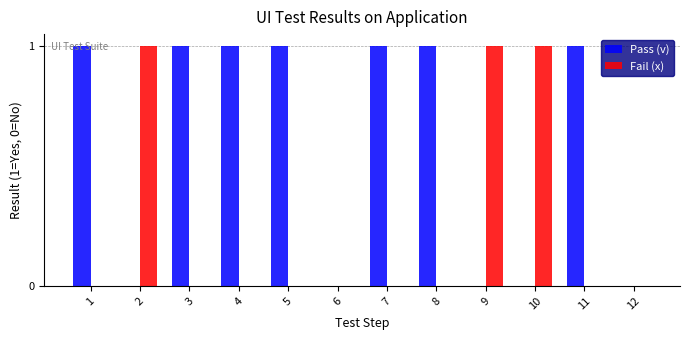

True or false: Fail (x) has a value of -1 at 6.

False